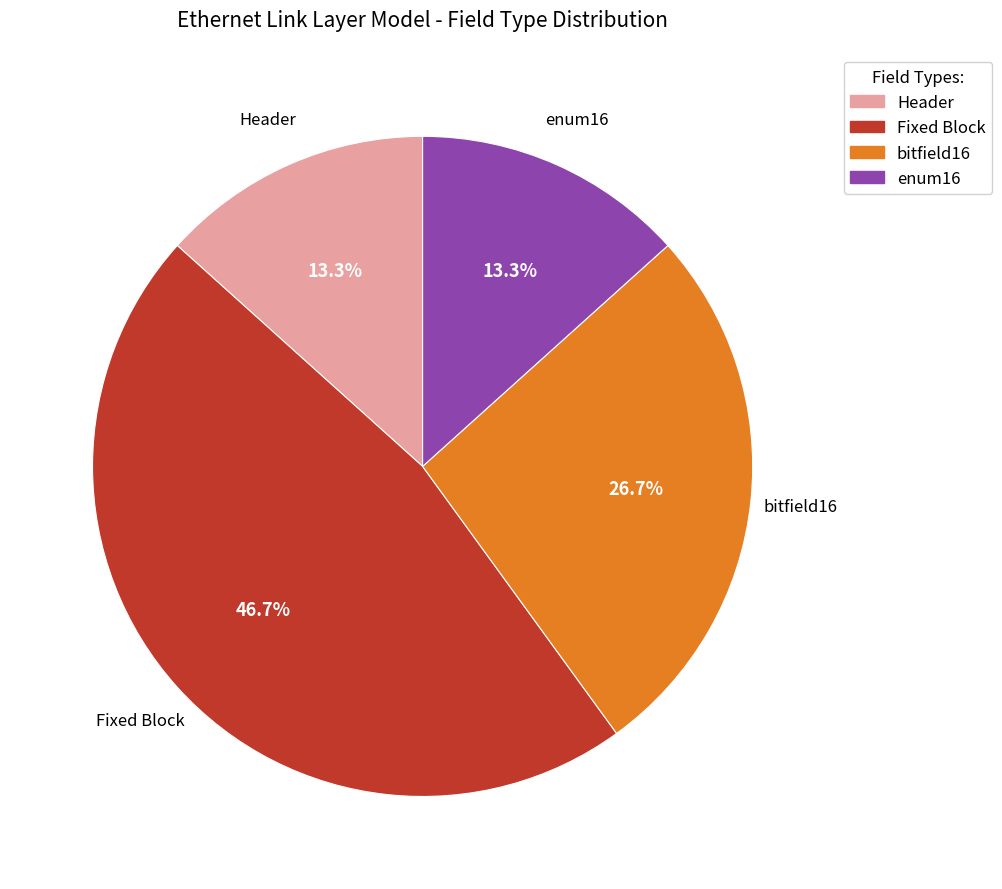

The Fixed Block slice represents 61% of the pie. True or false?

False